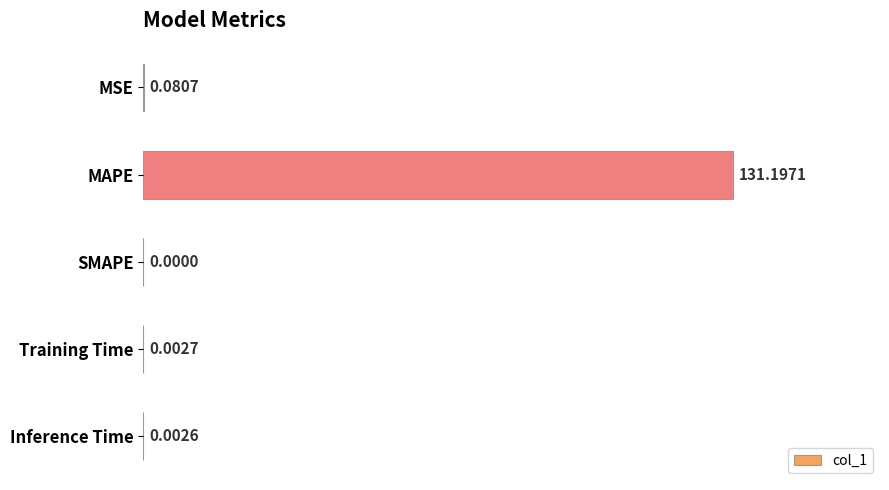

How many values are above zero?

4